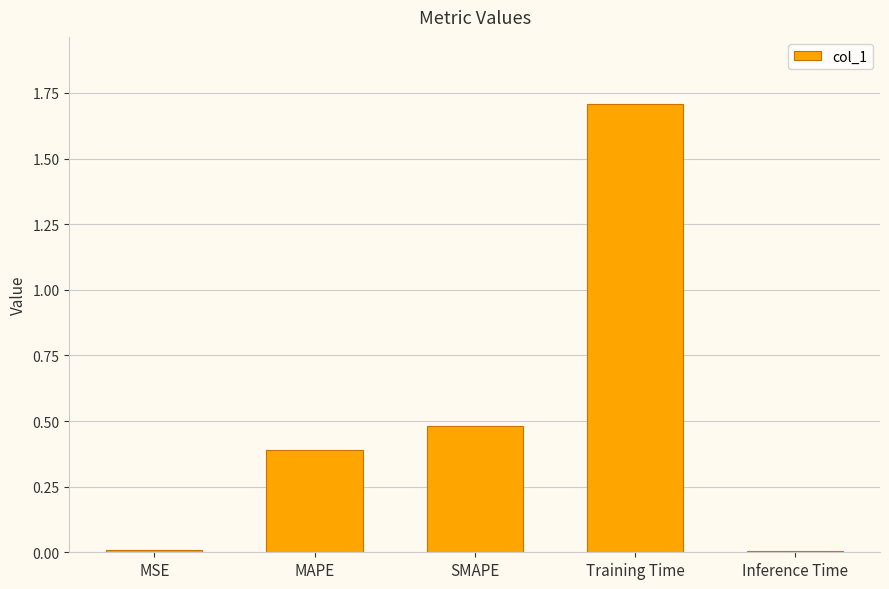

The value at SMAPE is 0.5. True or false?

True